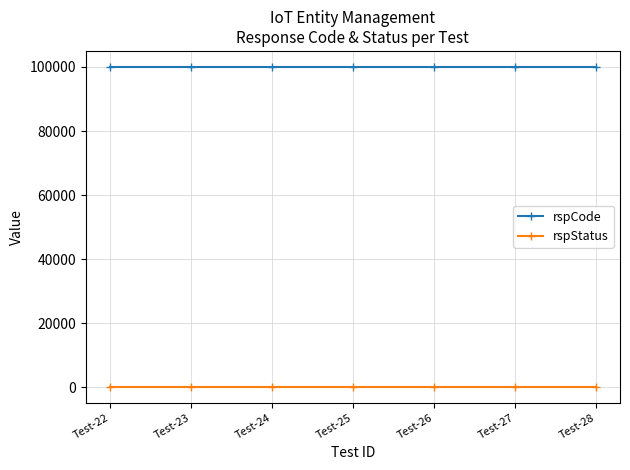

True or false: rspCode and rspStatus intersect in this chart.

False